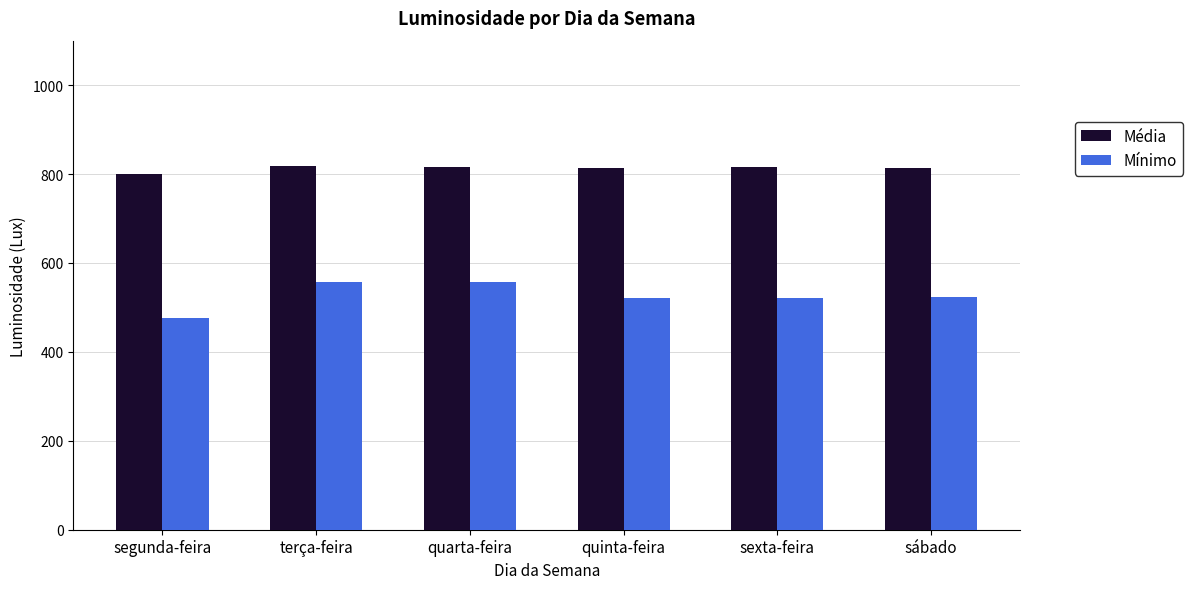

What is the difference between the highest and lowest values at sexta-feira?

293.6